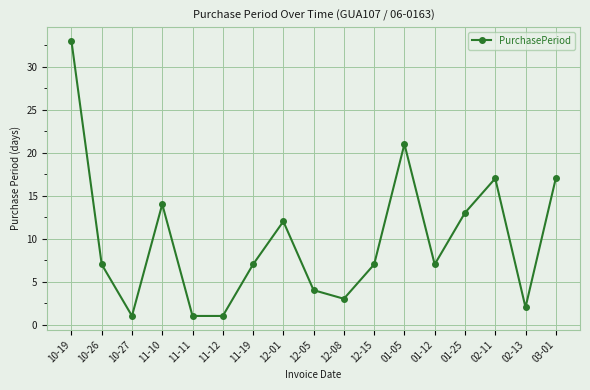

What is the label of the 16th point from the right?

10-26